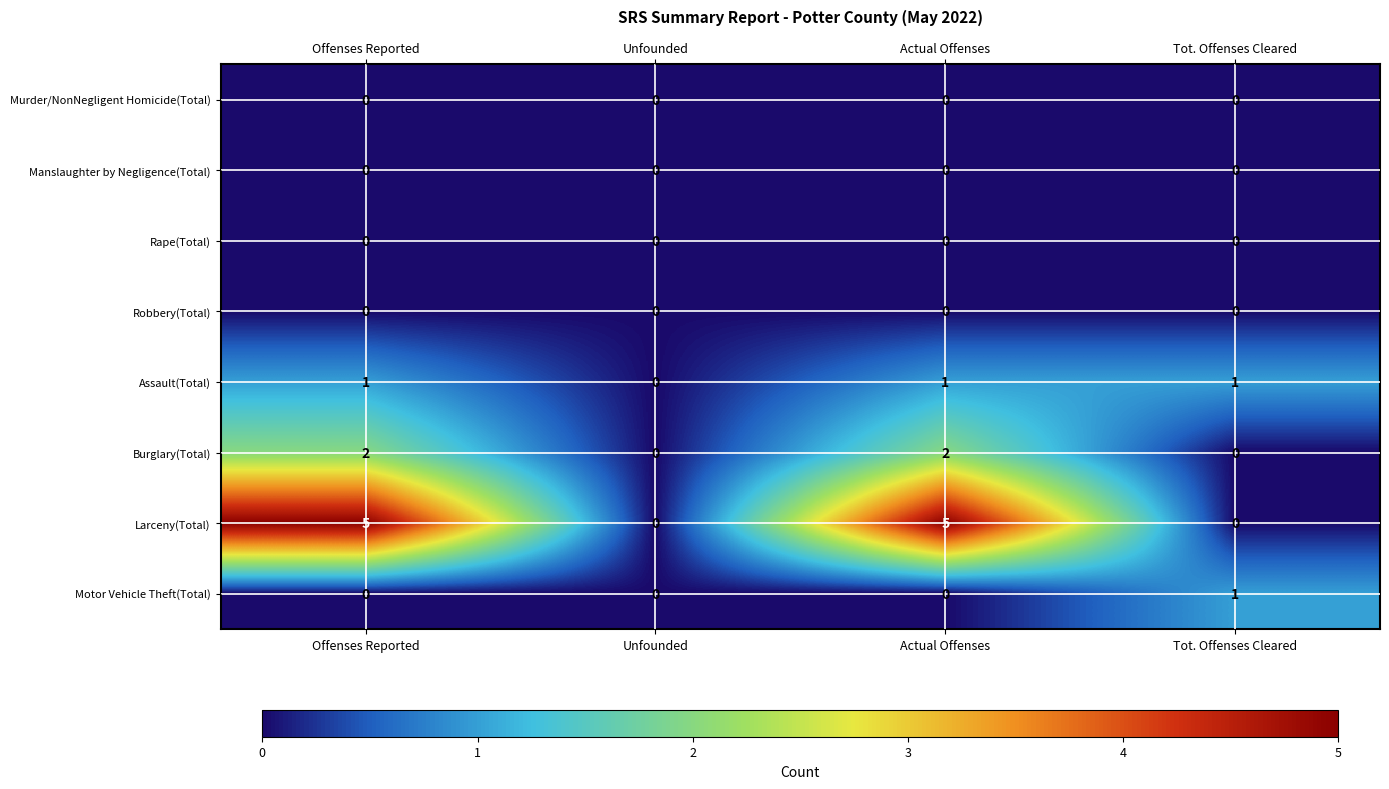

What is the difference between the maximum and minimum values in the Larceny(Total) series?

5